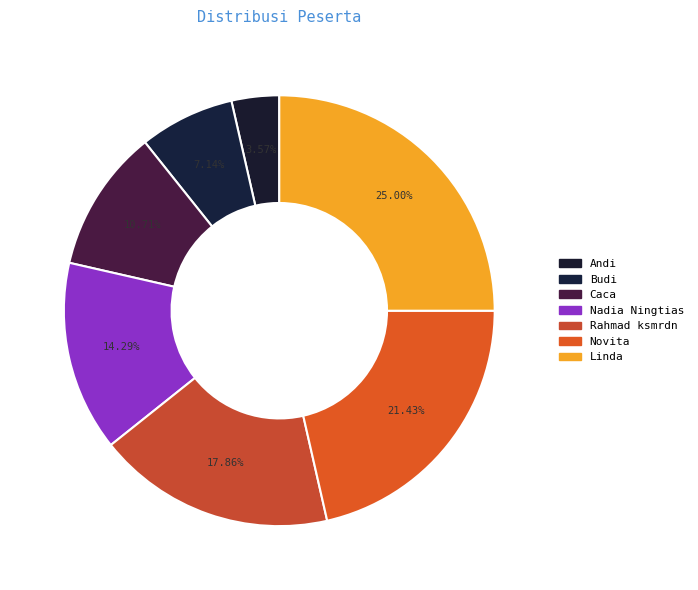

Combined, do Nadia Ningtias and Rahmad ksmrdn account for over 50%?

No